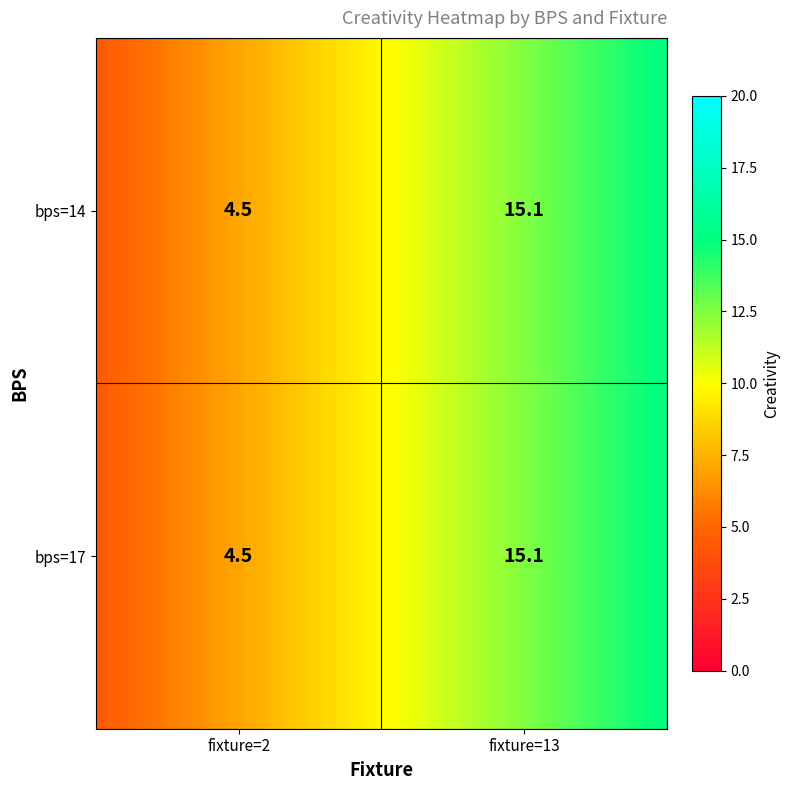

List the series in order of their peak value, lowest first.

14, 17